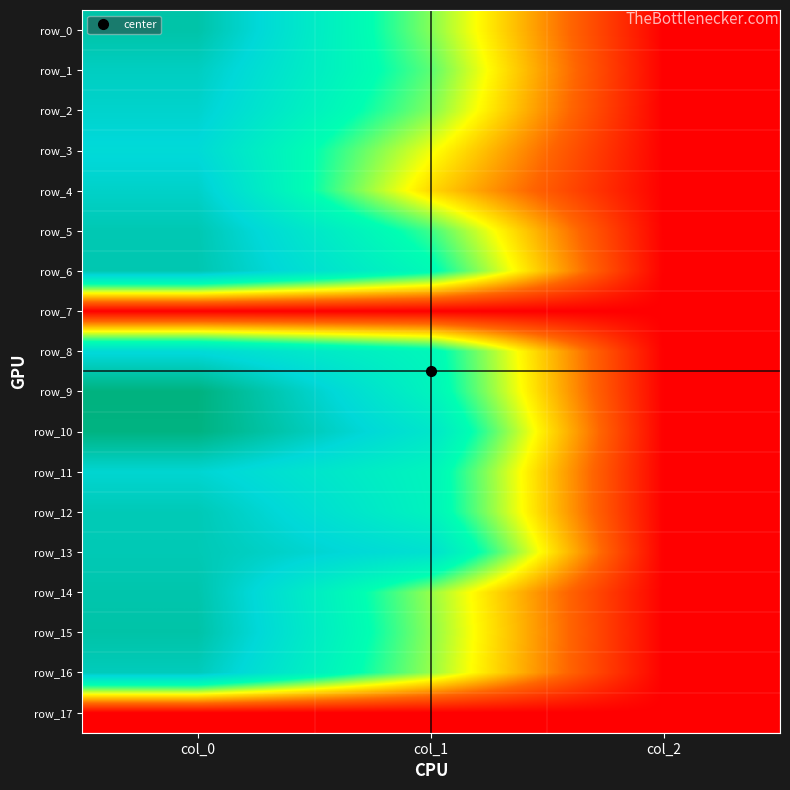

How many distinct data groups are displayed?

18